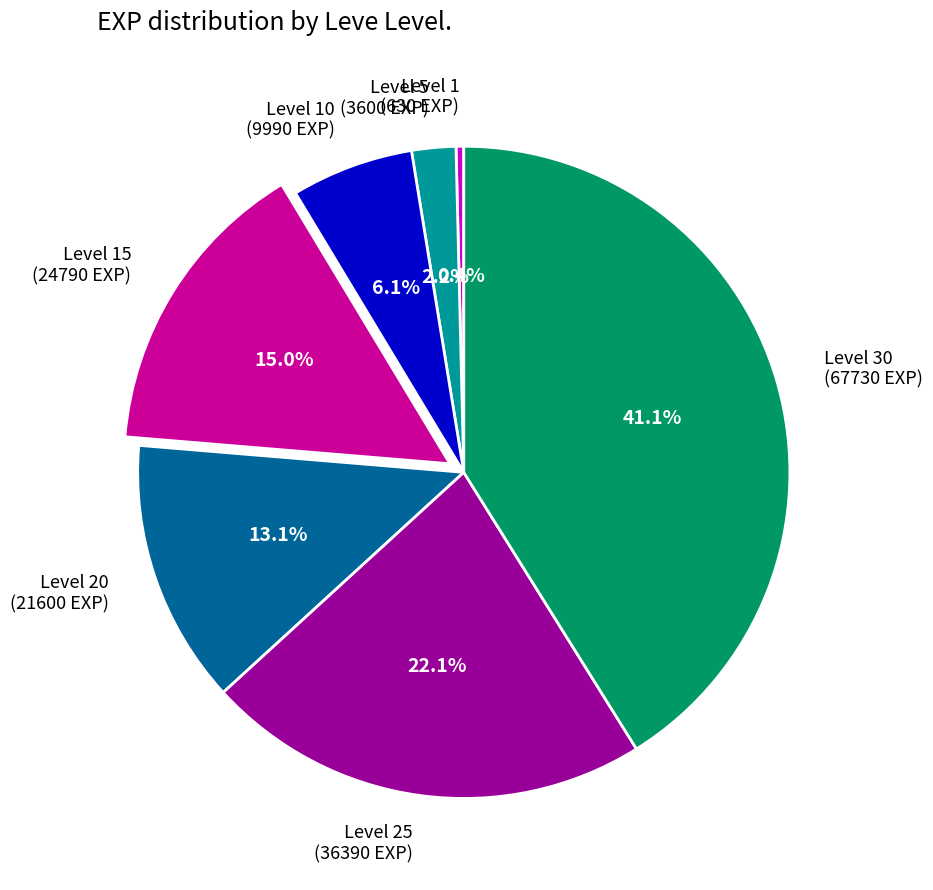

Does any single category account for the majority?

No